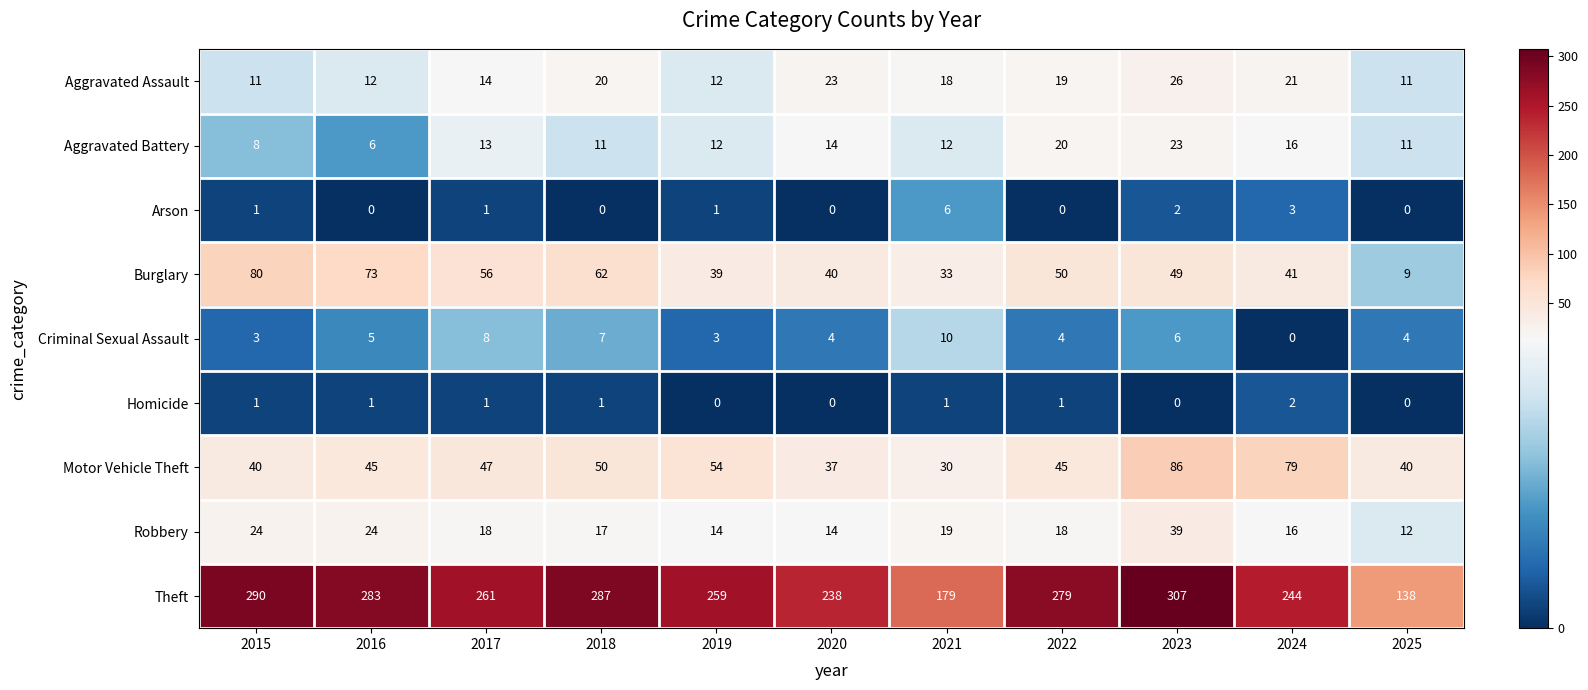

How many values in Homicide are above zero?

7